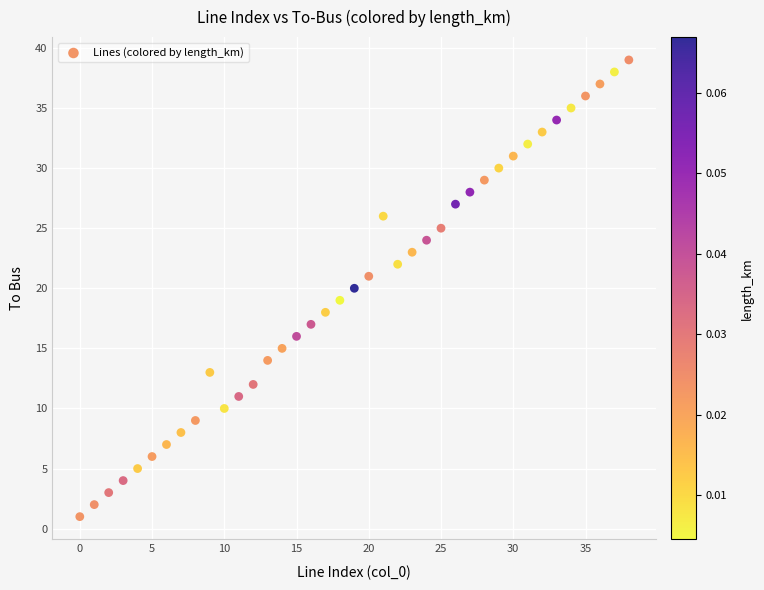

What is the range of Y values (max minus min)?

38